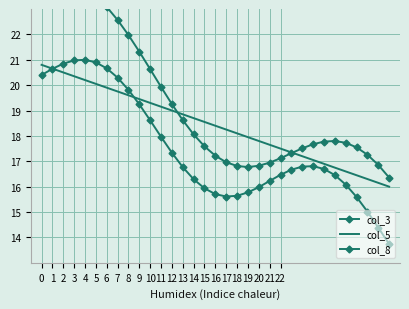

Count the number of data series in this chart.

3